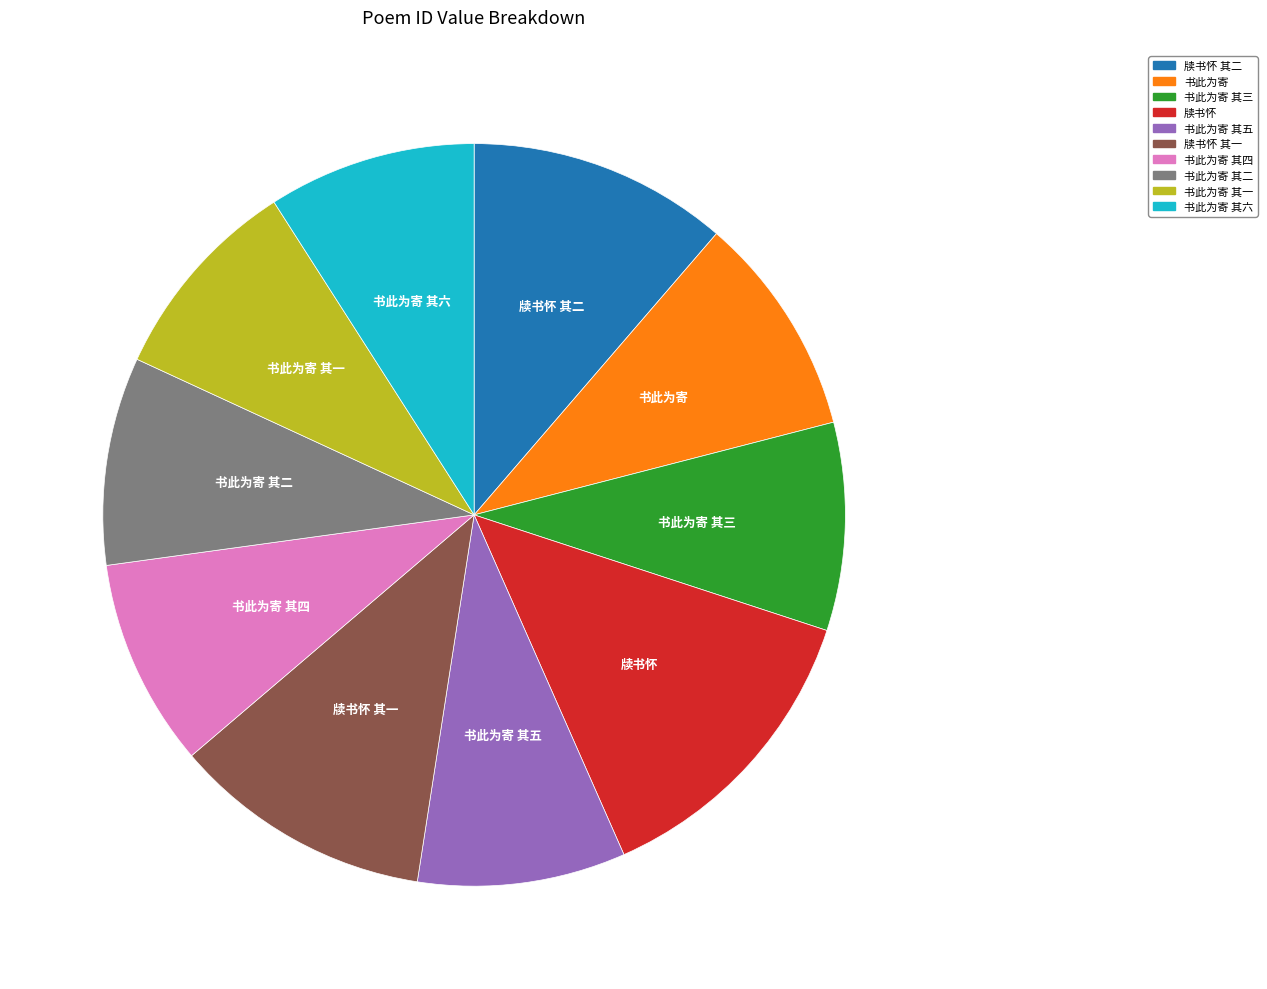

Is there any slice that represents more than half of the pie?

No